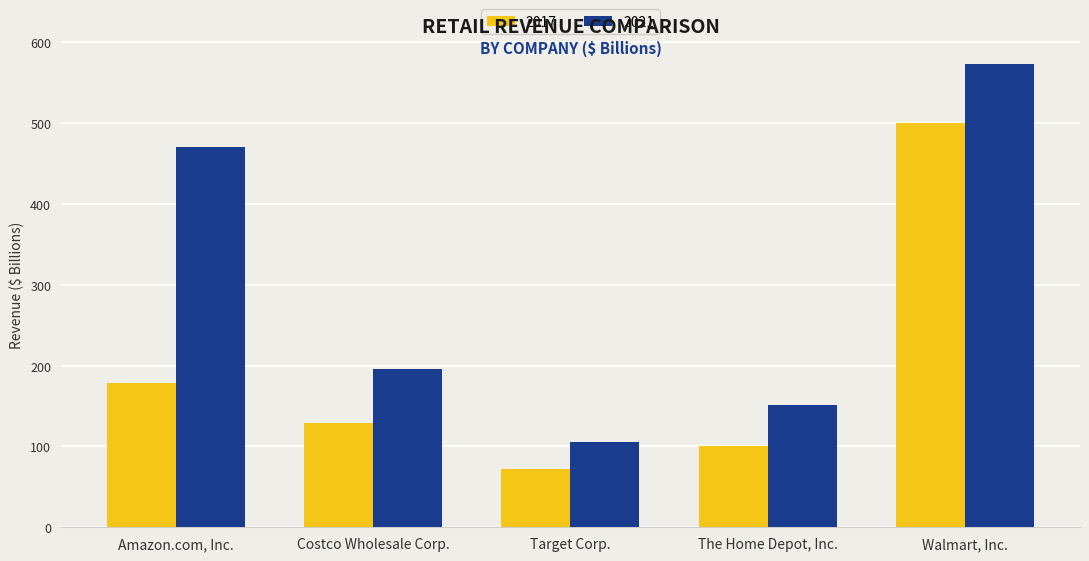

At how many categories does at least one series exceed 186?

3